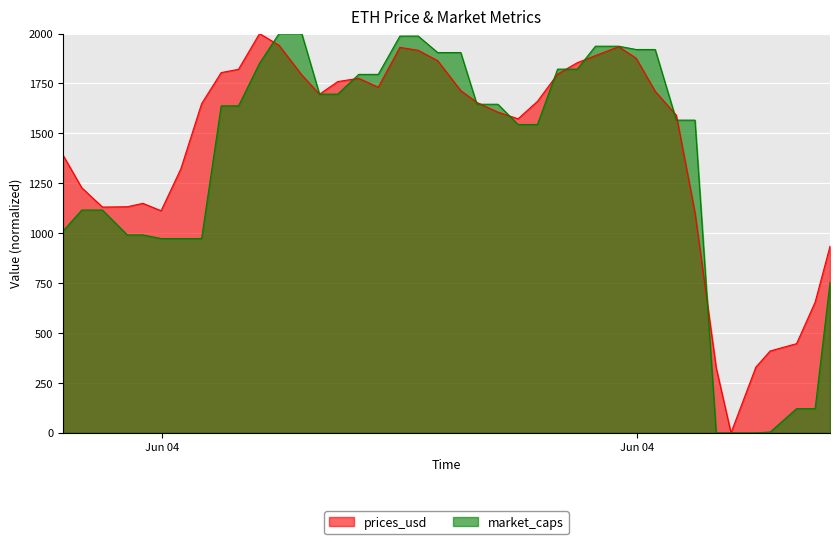

Rank the series by their average value, from highest to lowest.

prices_usd, market_caps